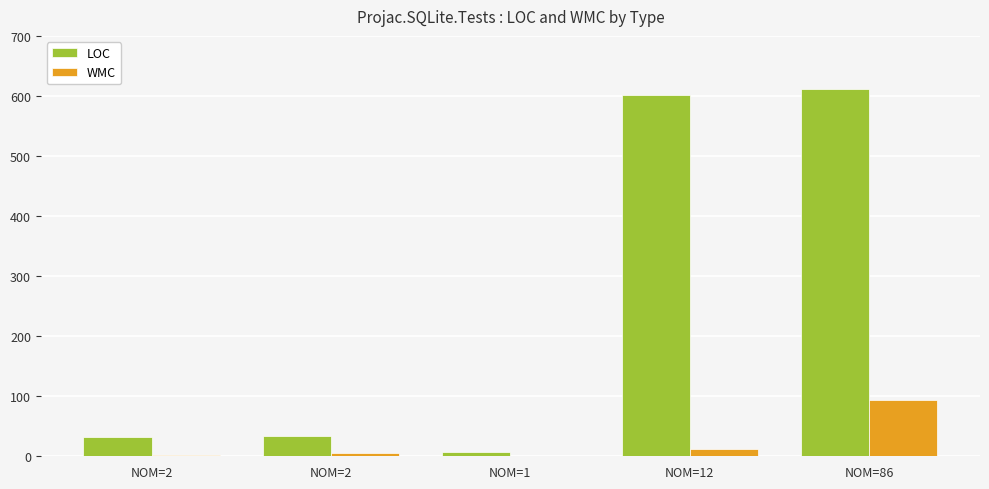

At NOM=12, list the series in order from smallest to largest.

WMC, LOC